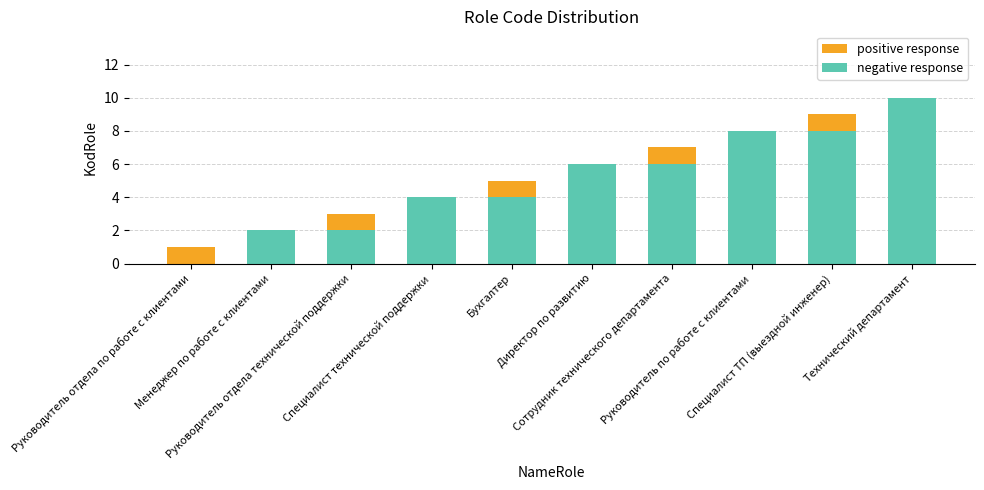

Which series changed the most between Руководитель отдела по работе с клиентами and Специалист технической поддержки?

negative response